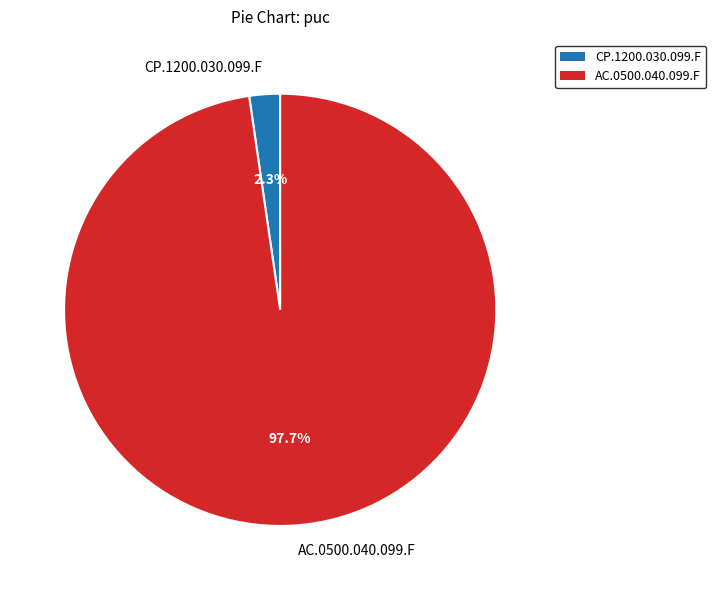

What is the majority slice?

AC.0500.040.099.F